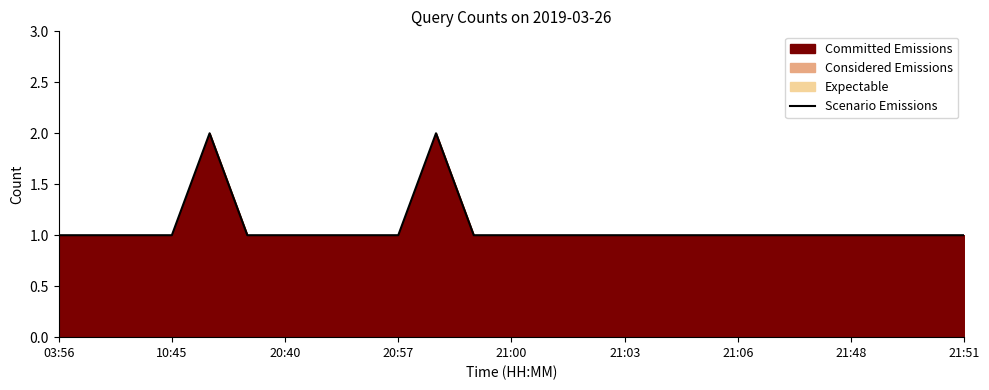

What is the minimum value shown in the chart?

1